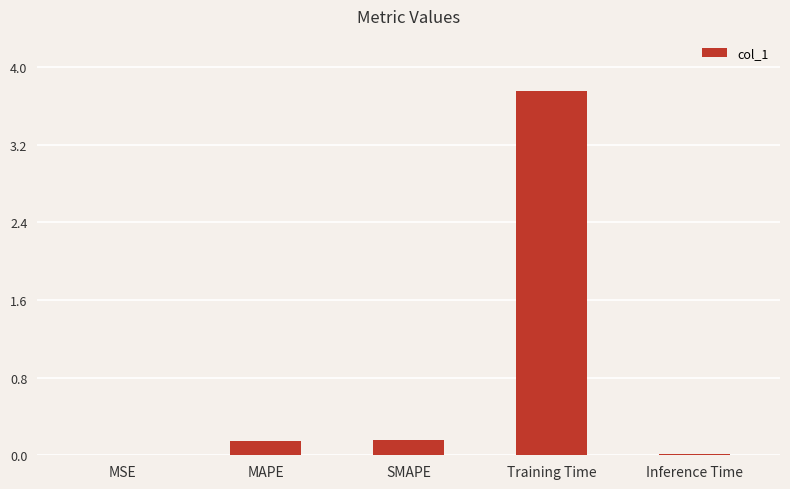

What is the sum of the values at SMAPE and MAPE?

0.3